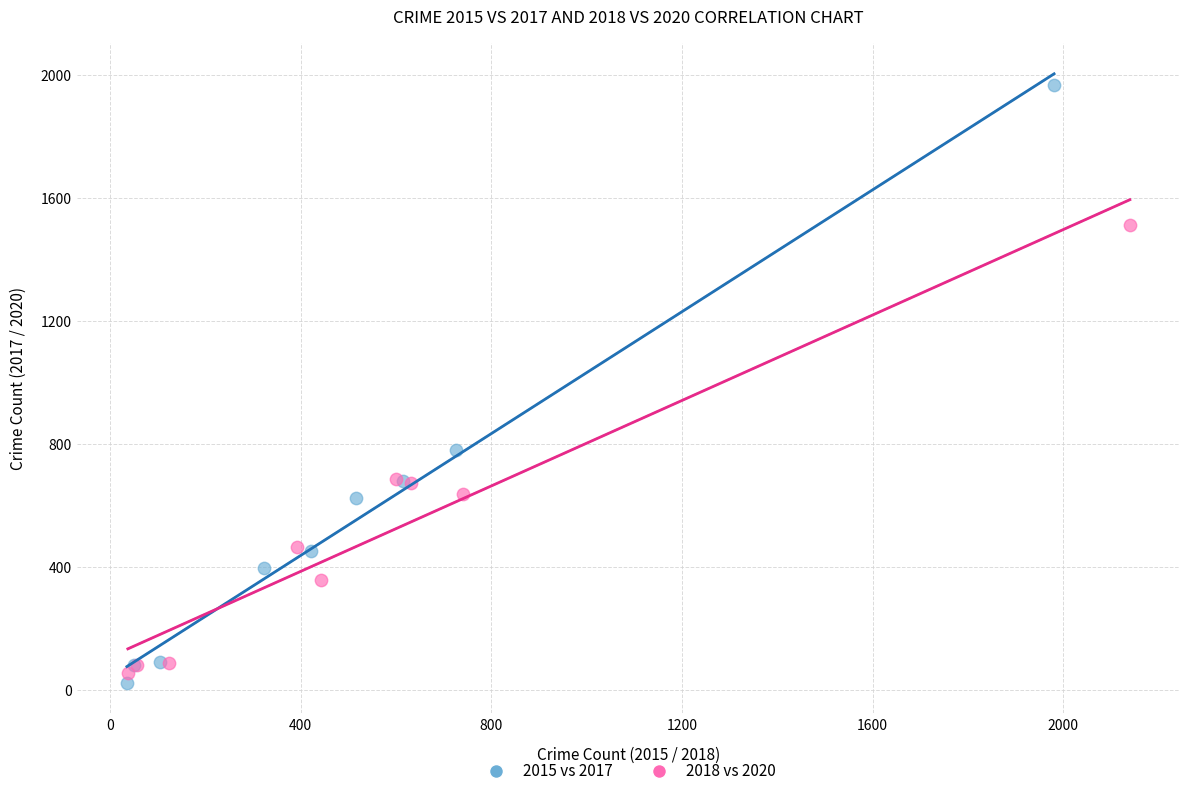

Which series has the widest spread of Y values?

2015 vs 2017